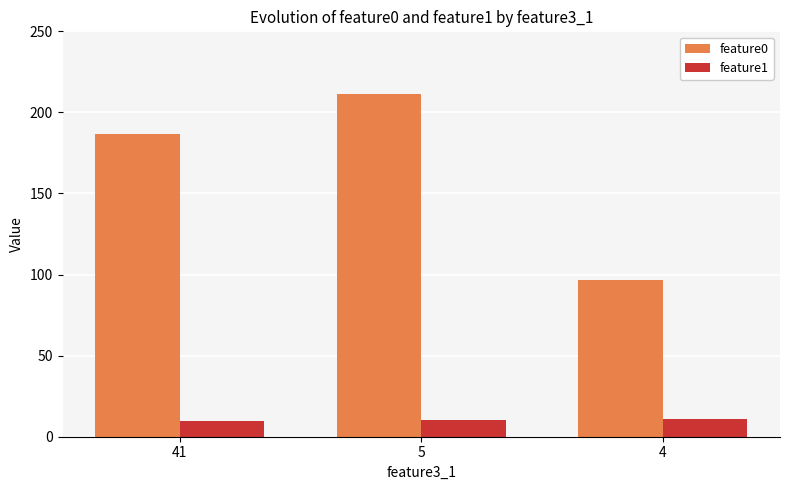

At which label is feature0 closest to 154?

41